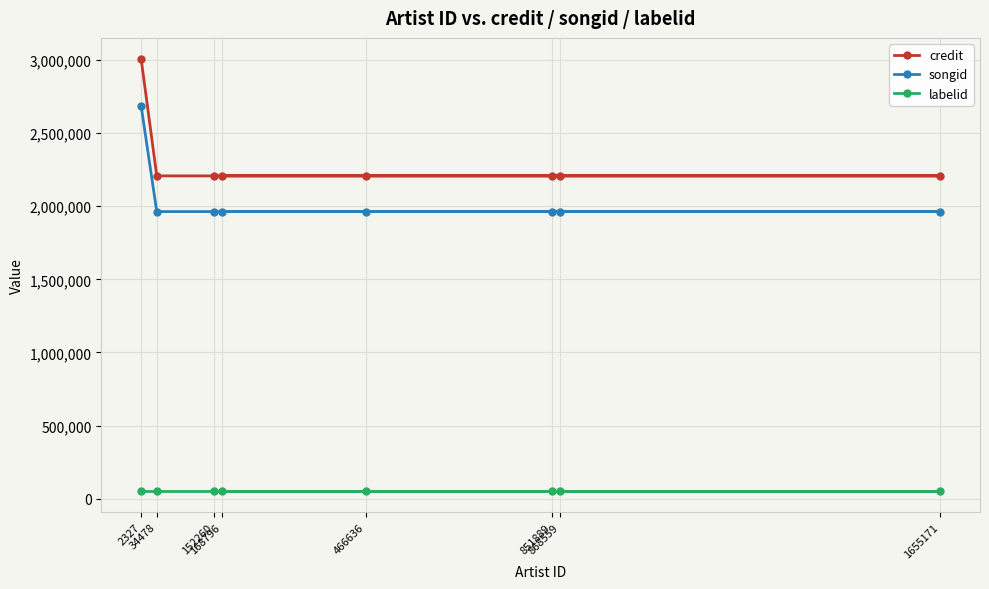

Between 152260 and 168796, which series saw the biggest shift?

credit